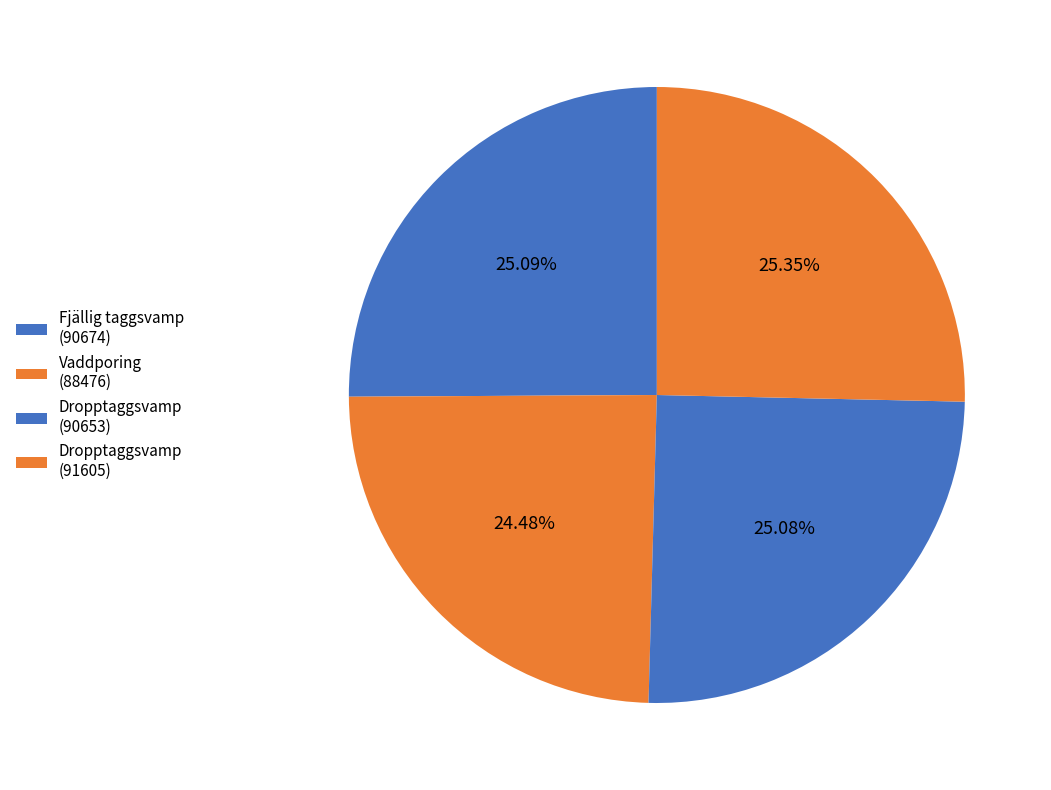

Is there any slice that represents more than half of the pie?

No